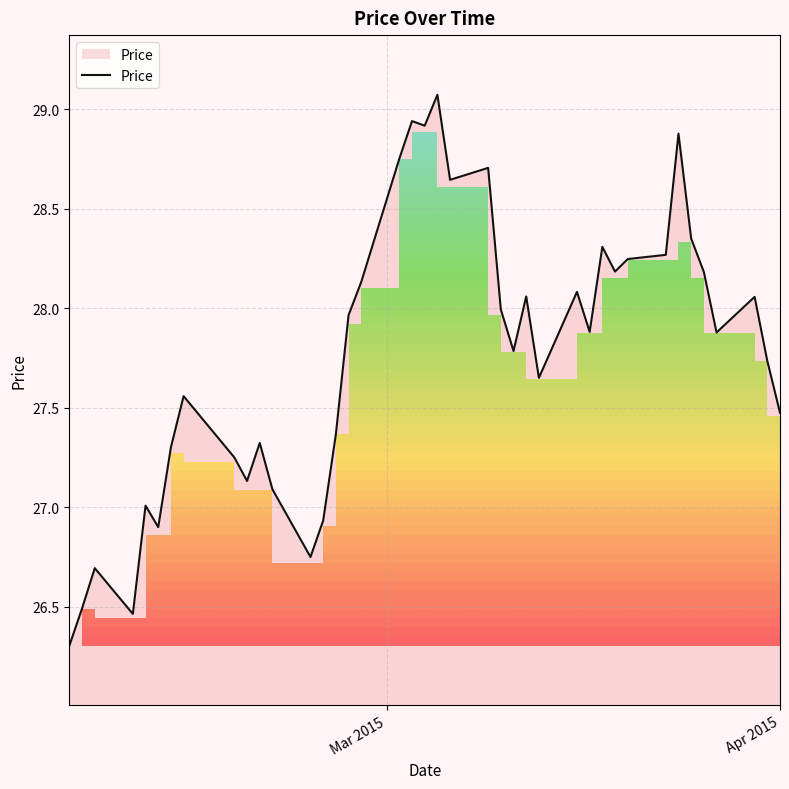

What is the maximum value shown in the chart?

29.1